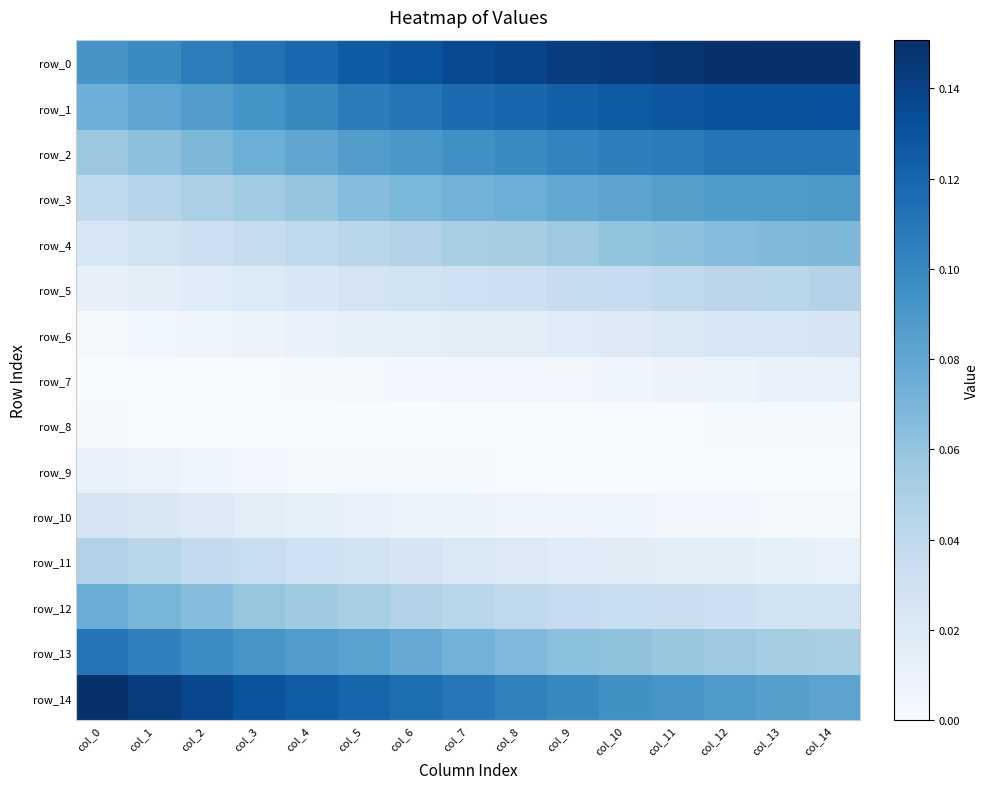

Rank the series by their maximum value, from highest to lowest.

row_14, row_0, row_1, row_2, row_13, row_3, row_12, row_4, row_11, row_5, row_10, row_6, row_7, row_9, row_8